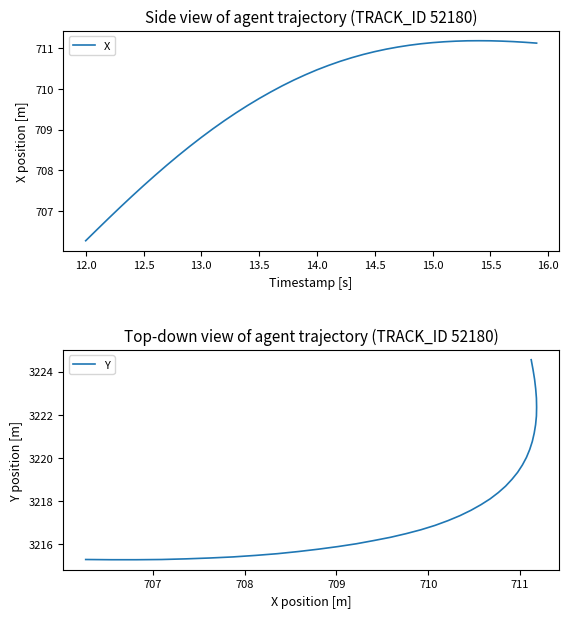

What is the minimum value for X?

706.3